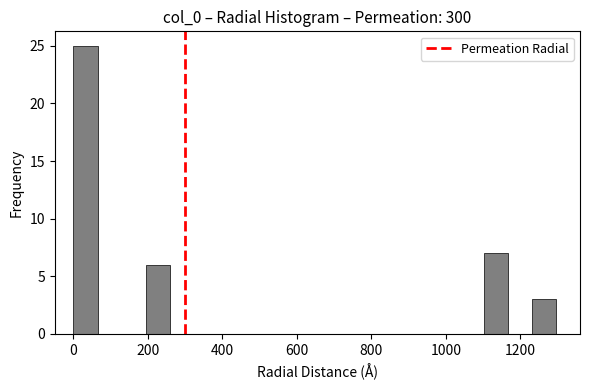

Around what value on the x-axis is the tallest bar? Give the approximate position of its centre, as read against the axis.

40